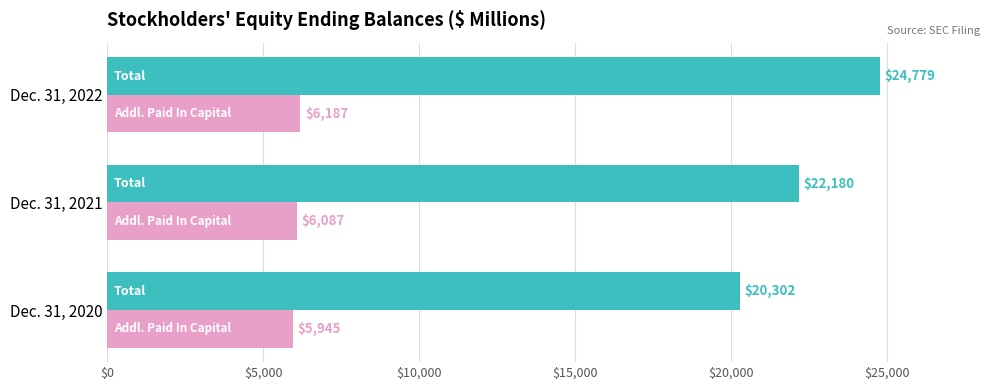

What is the difference between the highest and lowest values at Dec. 31, 2022?

18592